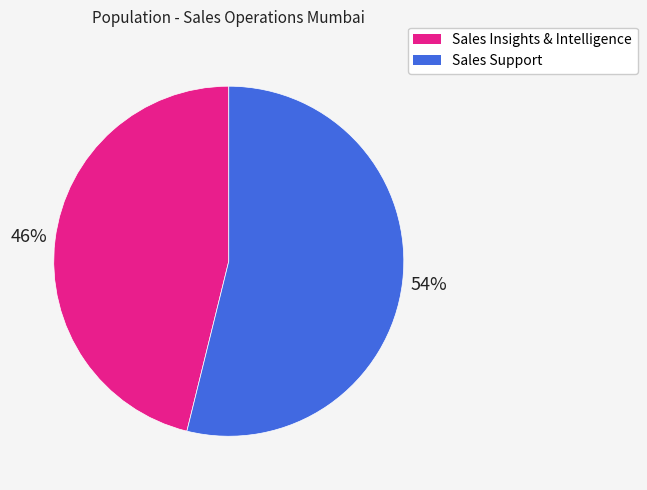

What percentage is the Sales Support slice, to the nearest percent?

54%